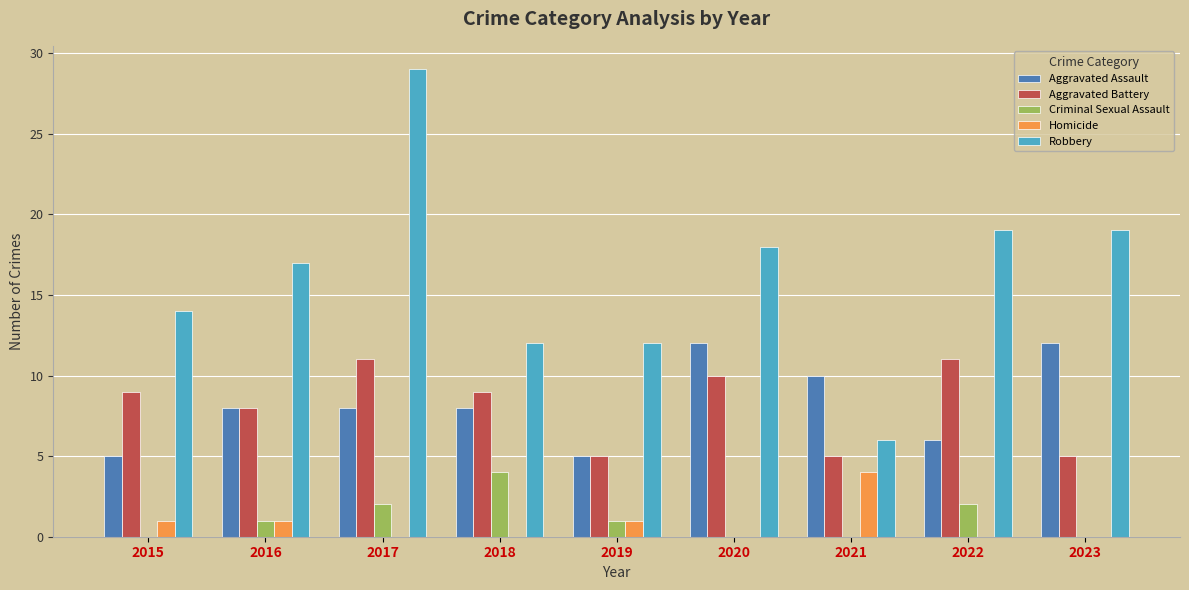

The value of Aggravated Assault at 2018 is 8. True or false?

True